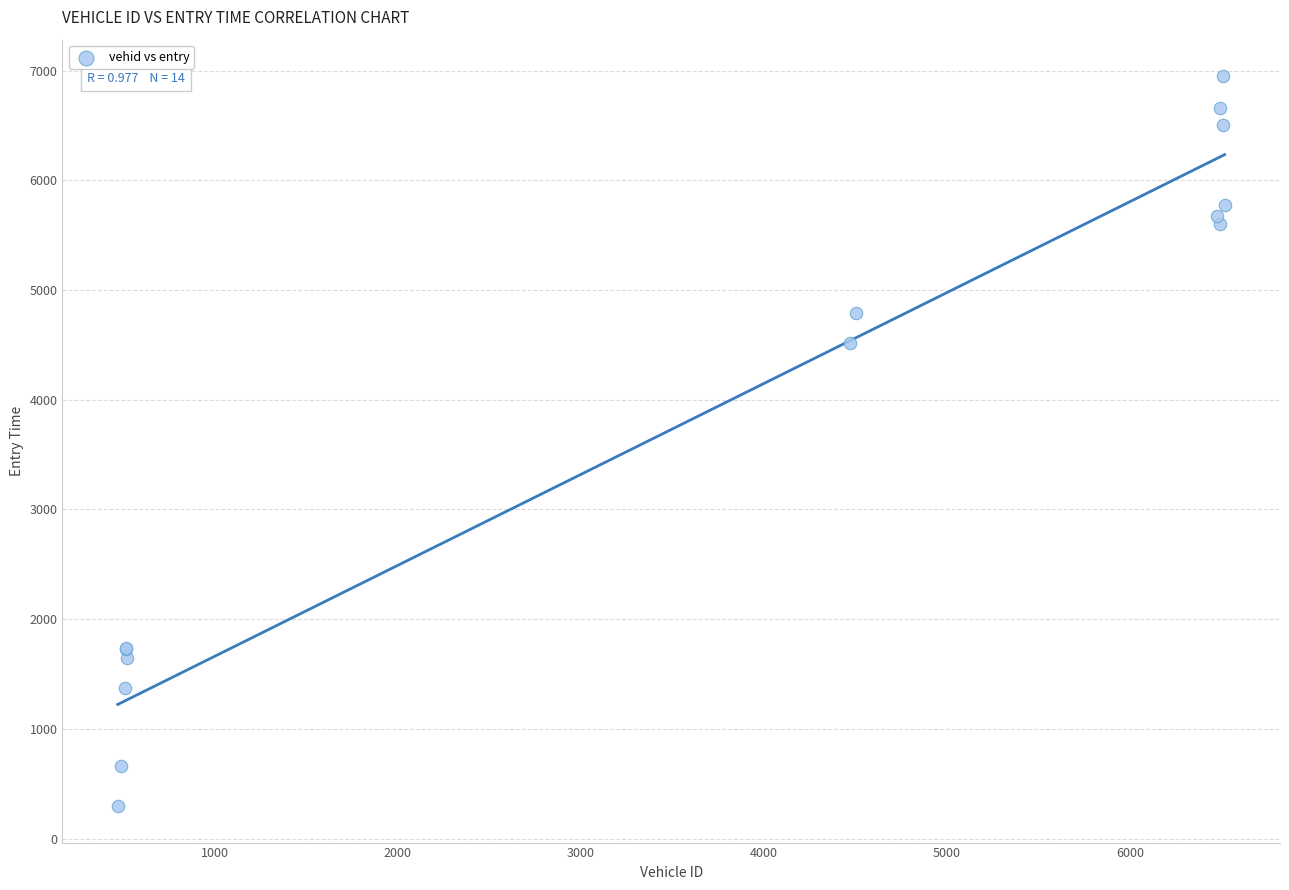

What Y value in the scatter plot is closest to 3623?

4519.0